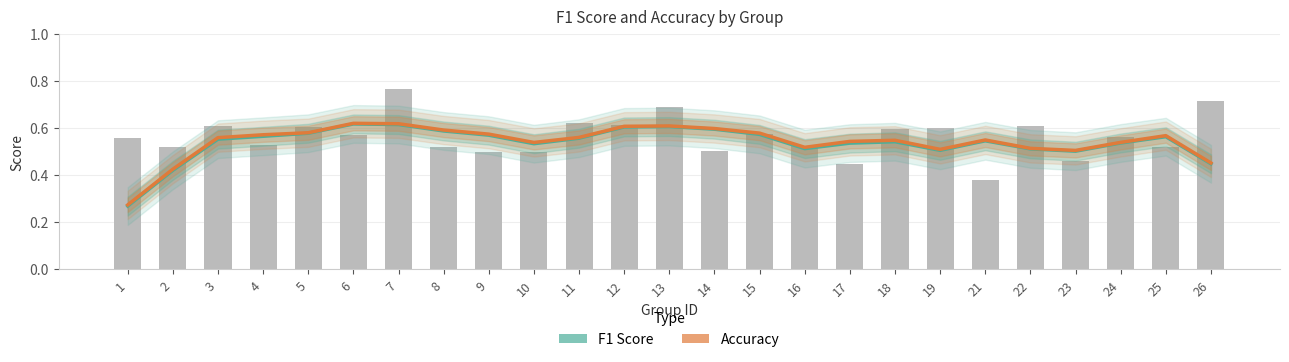

What is the sum of all F1 Score (smoothed) values?

13.4